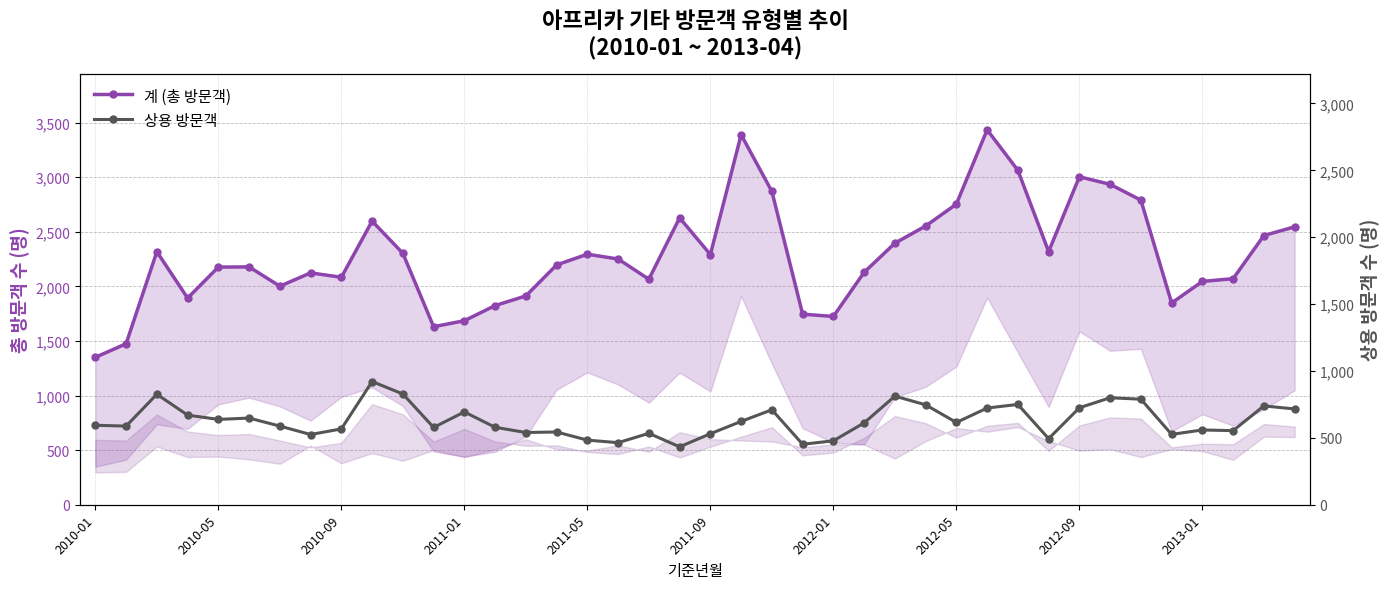

In 상용 방문객, how many points are higher than both neighbors (excluding endpoints)?

12